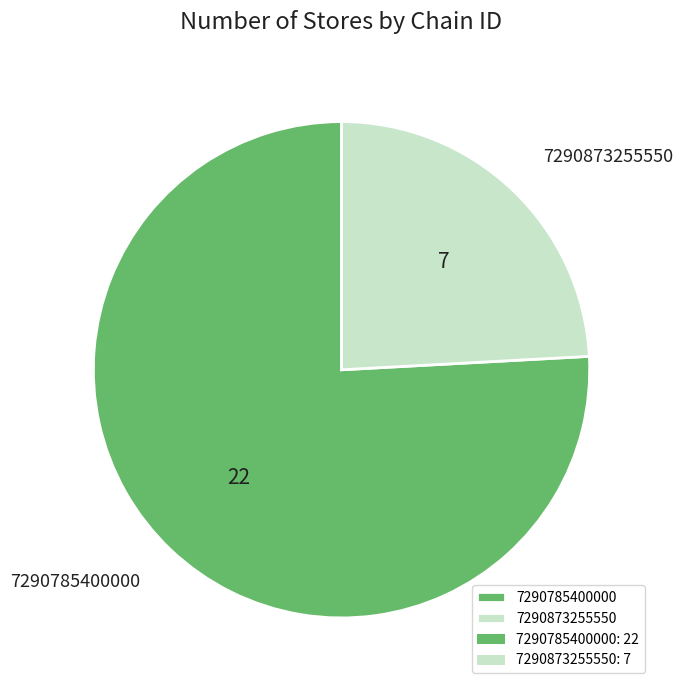

Rank the categories by value from highest to lowest.

7290785400000, 7290873255550